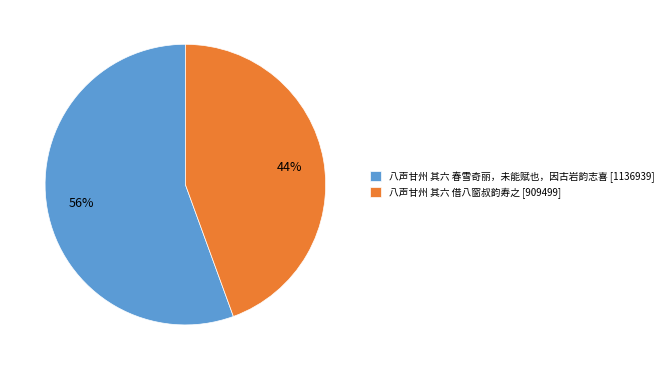

Is 八声甘州 其六 春雪奇丽，未能赋也，因古岩韵志喜 the majority of the pie?

Yes